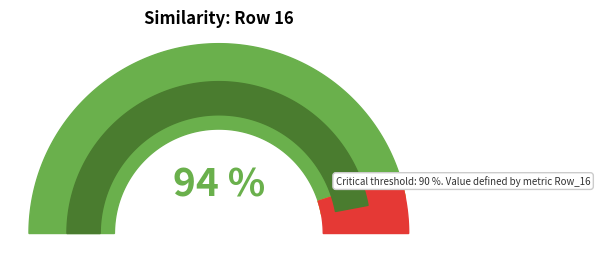

Between 16 and 1, which is larger?

16